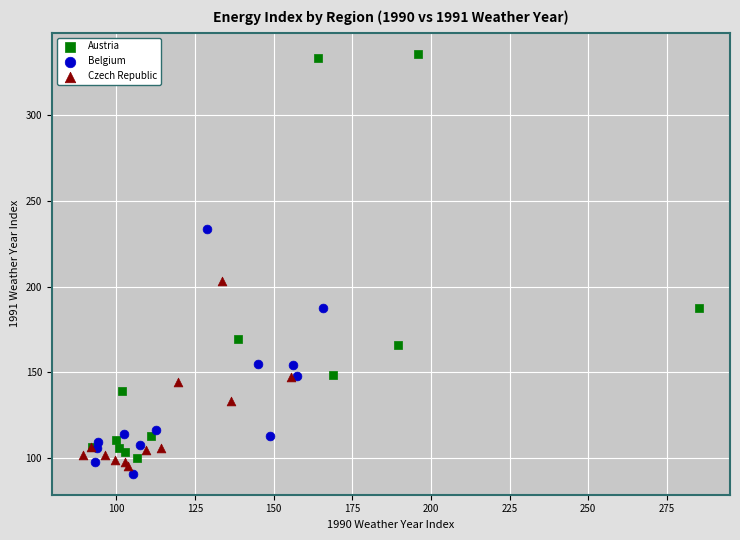

Which series contains the highest Y value?

Austria